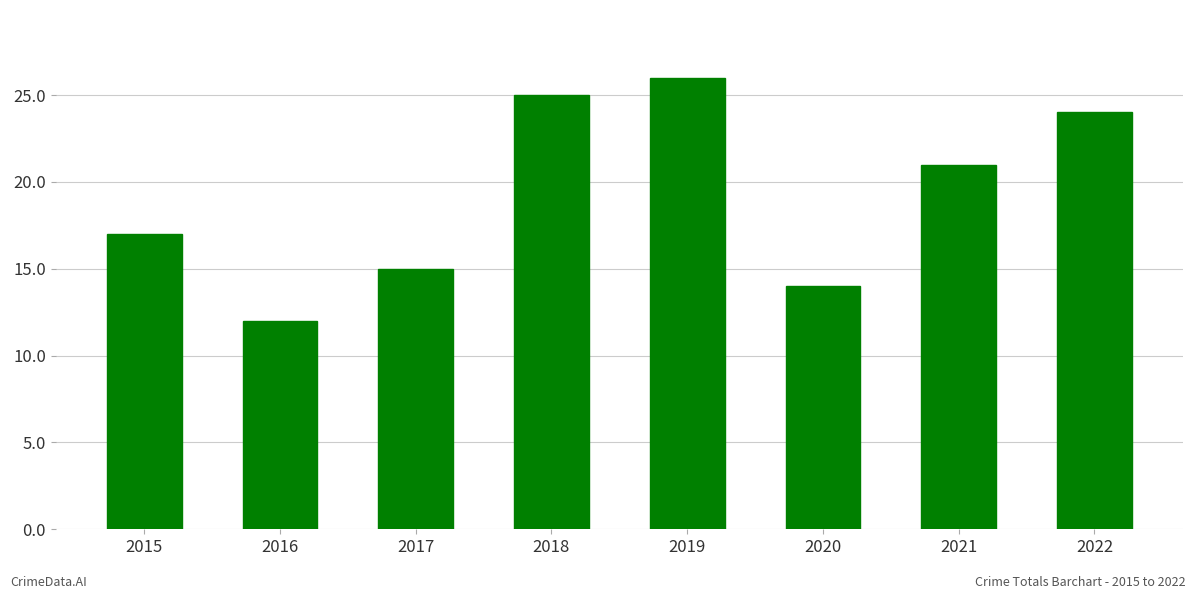

The value at 2015 is 4. True or false?

False